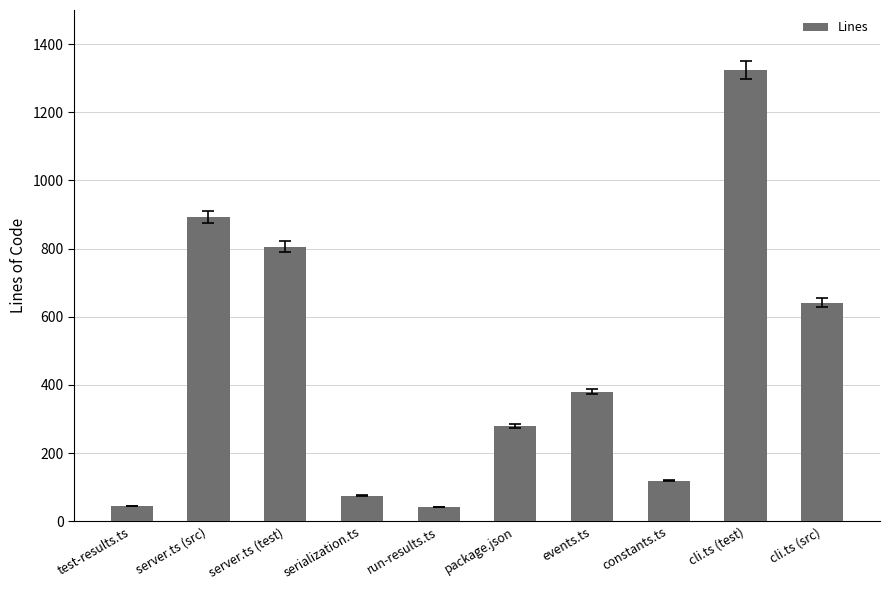

Count the number of data series in this chart.

1